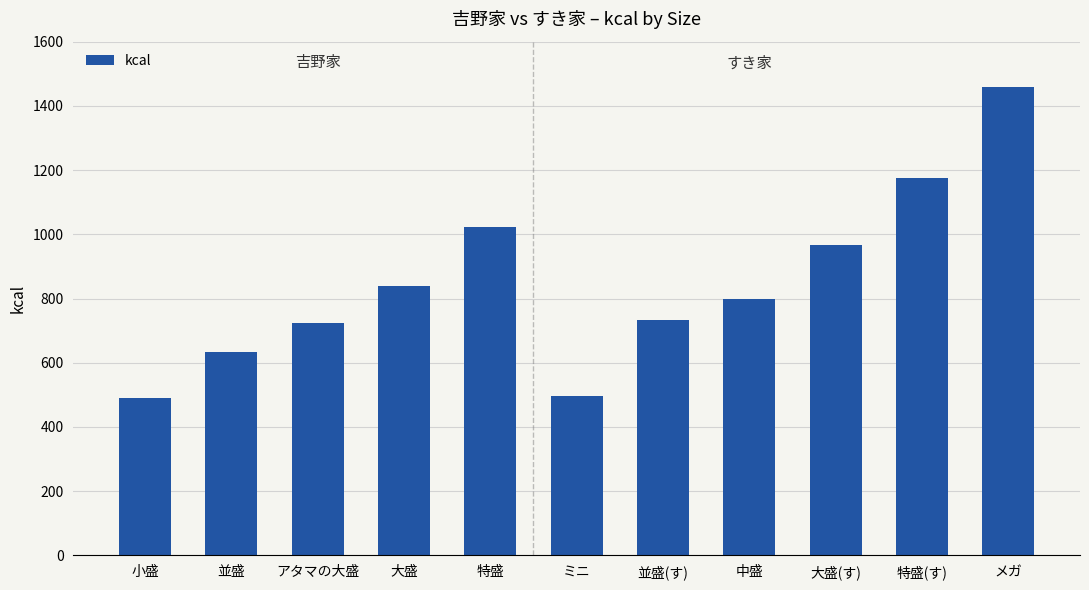

What is the maximum value shown in the chart?

1458